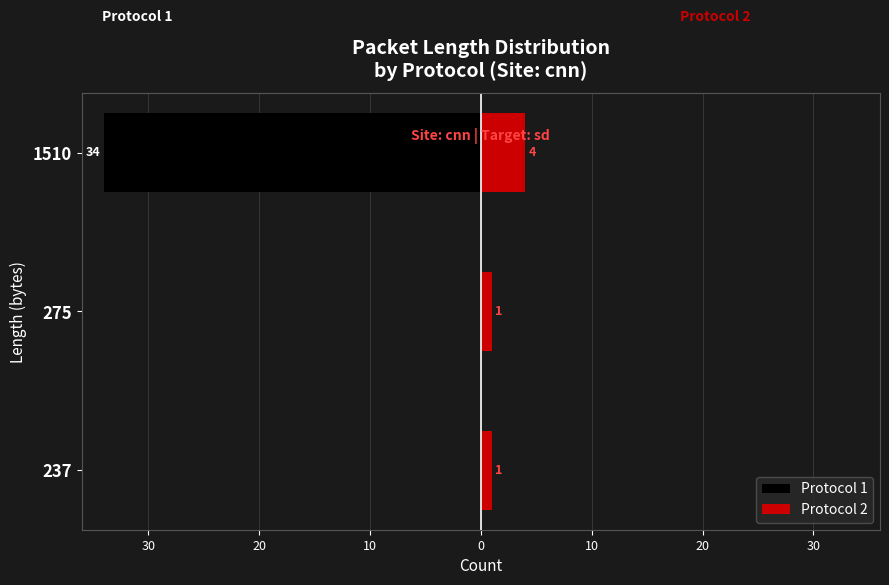

What is the average value of the Protocol 1 series?

-11